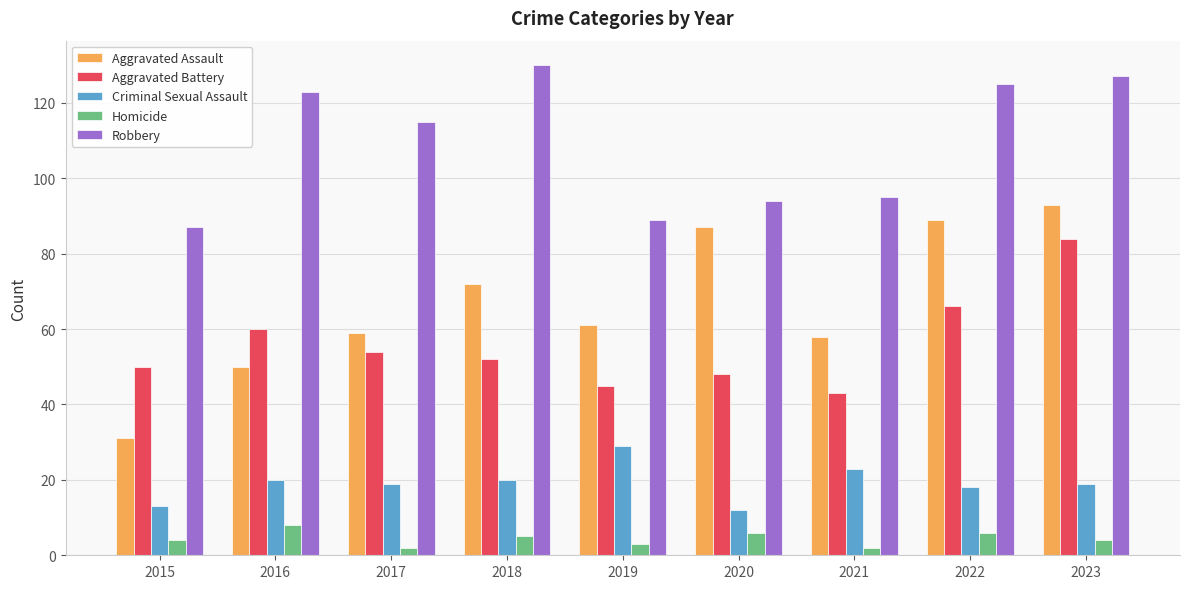

Which category has the highest value across all series?

2018